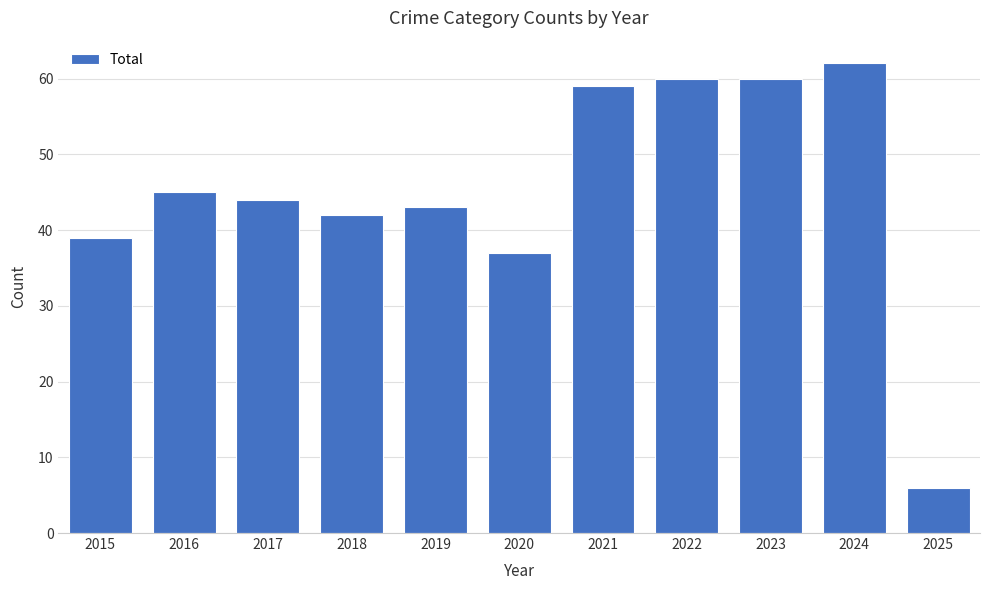

How many values are below 44?

5